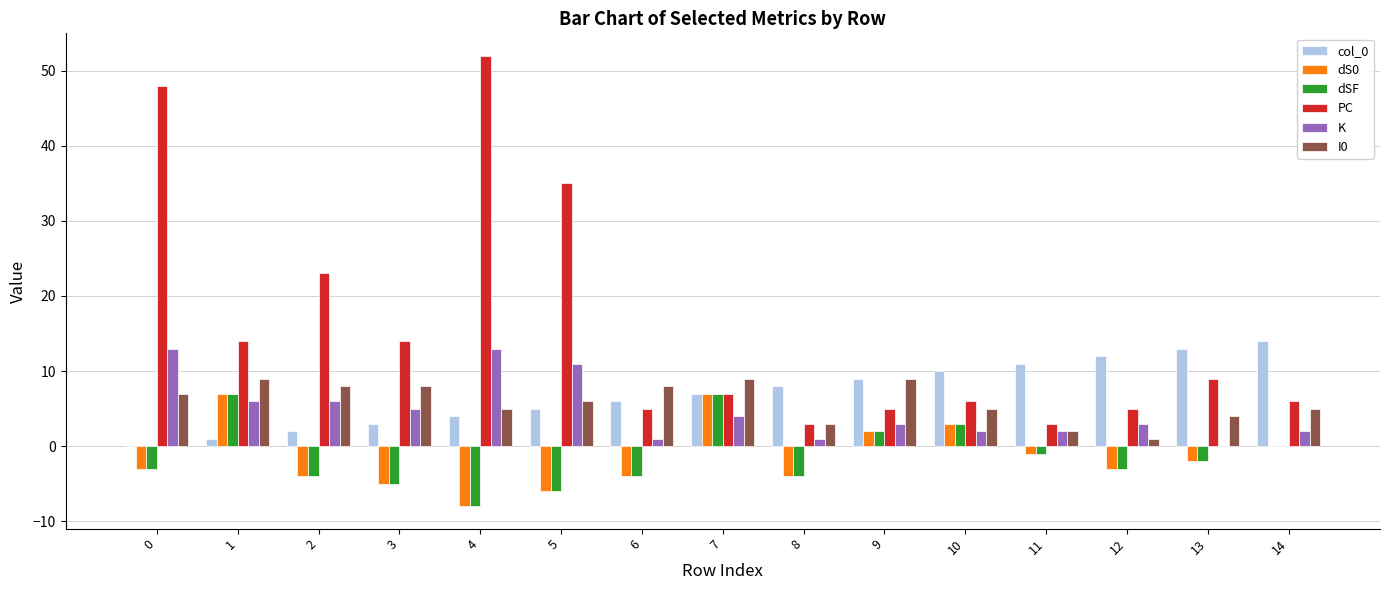

Reading right to left, transcribe all the data shown in this chart.

col_0: 14=14	13=13	12=12	11=11	10=10	9=9	8=8	7=7	6=6	5=5	4=4	3=3	2=2	1=1	0=0
dS0: 14=0	13=-2	12=-3	11=-1	10=3	9=2	8=-4	7=7	6=-4	5=-6	4=-8	3=-5	2=-4	1=7	0=-3
dSF: 14=0	13=-2	12=-3	11=-1	10=3	9=2	8=-4	7=7	6=-4	5=-6	4=-8	3=-5	2=-4	1=7	0=-3
PC: 14=6	13=9	12=5	11=3	10=6	9=5	8=3	7=7	6=5	5=35	4=52	3=14	2=23	1=14	0=48
K: 14=2	13=0	12=3	11=2	10=2	9=3	8=1	7=4	6=1	5=11	4=13	3=5	2=6	1=6	0=13
I0: 14=5	13=4	12=1	11=2	10=5	9=9	8=3	7=9	6=8	5=6	4=5	3=8	2=8	1=9	0=7